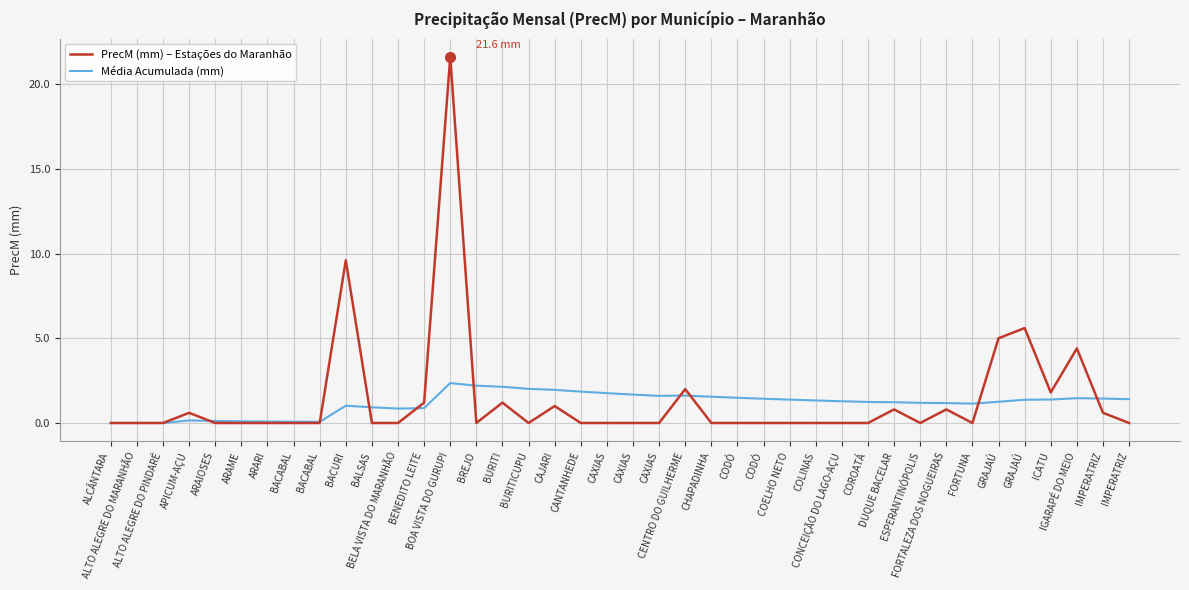

What are all the series names shown in the legend?

PrecM (mm) – Estações do Maranhão, Média Acumulada (mm)